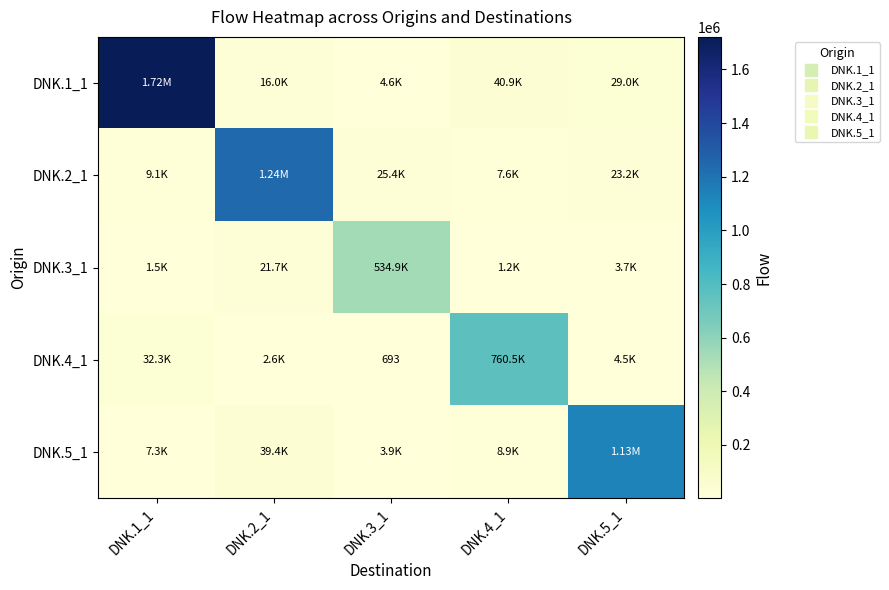

What is the approximate value of DNK.3_1 at DNK.5_1?

3737.0